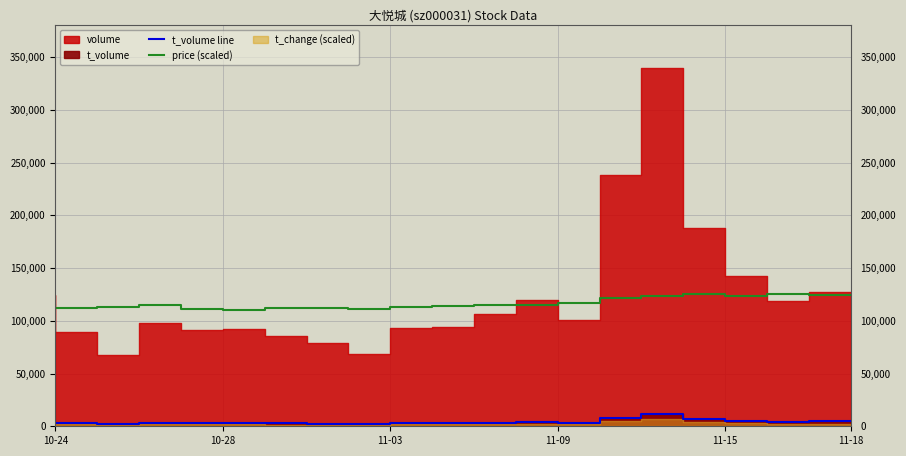

How many categories are shown in the chart?

20